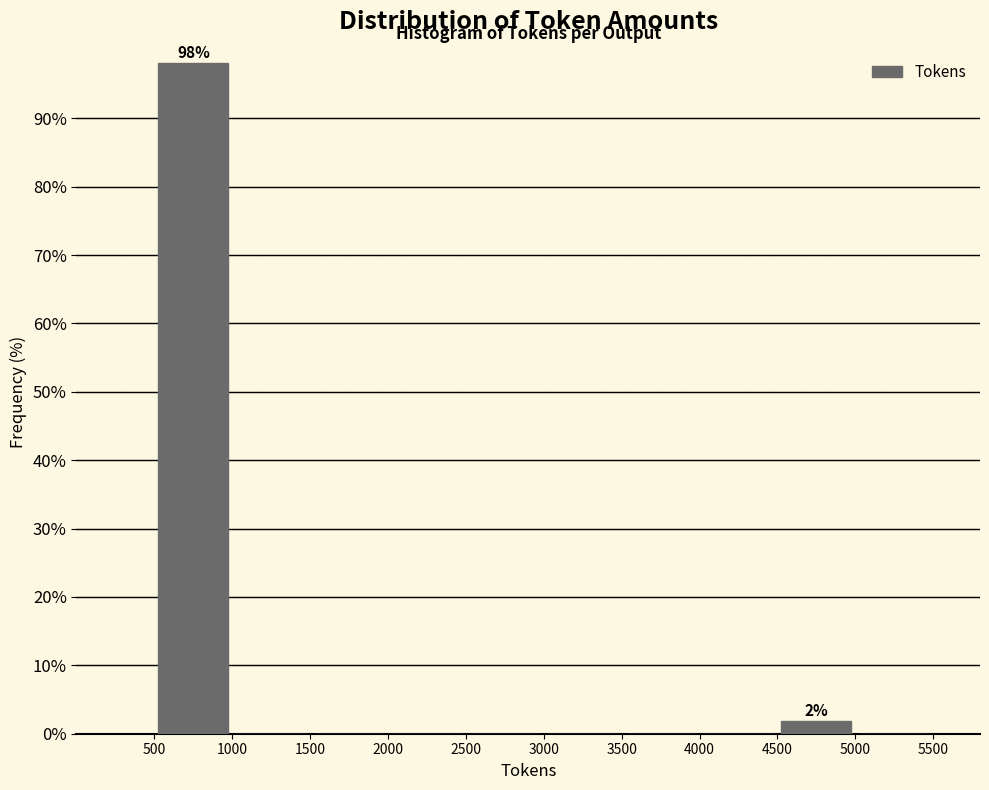

Which range on the x-axis has the tallest bar?

500 to 1000